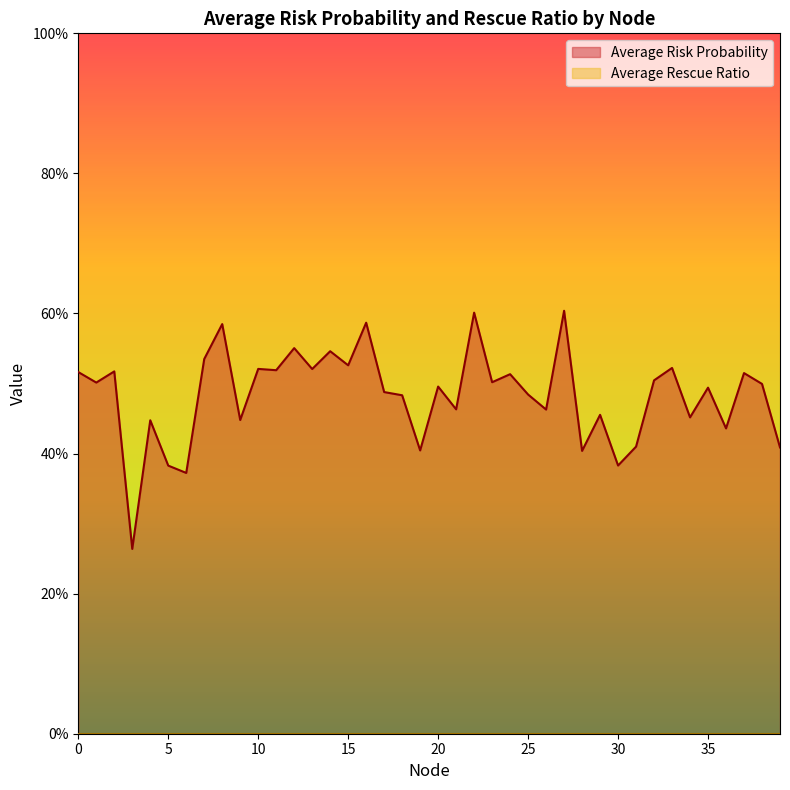

Reading left to right, extract all data points from this chart.

0=0.5	1=0.5	2=0.5	3=0.3	4=0.4	5=0.4	6=0.4	7=0.5	8=0.6	9=0.4	10=0.5	11=0.5	12=0.6	13=0.5	14=0.5	15=0.5	16=0.6	17=0.5	18=0.5	19=0.4	20=0.5	21=0.5	22=0.6	23=0.5	24=0.5	25=0.5	26=0.5	27=0.6	28=0.4	29=0.5	30=0.4	31=0.4	32=0.5	33=0.5	34=0.5	35=0.5	36=0.4	37=0.5	38=0.5	39=0.4